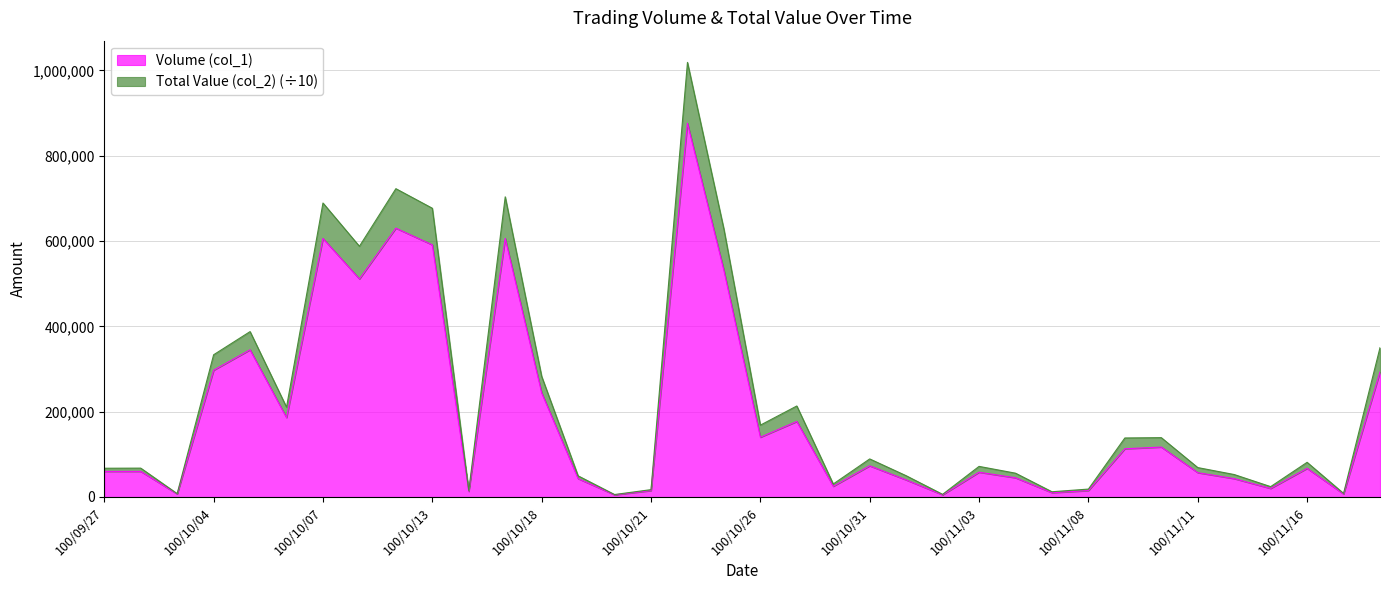

What is the value of the Total Value (col_2) point at the 33rd from the left?

24280